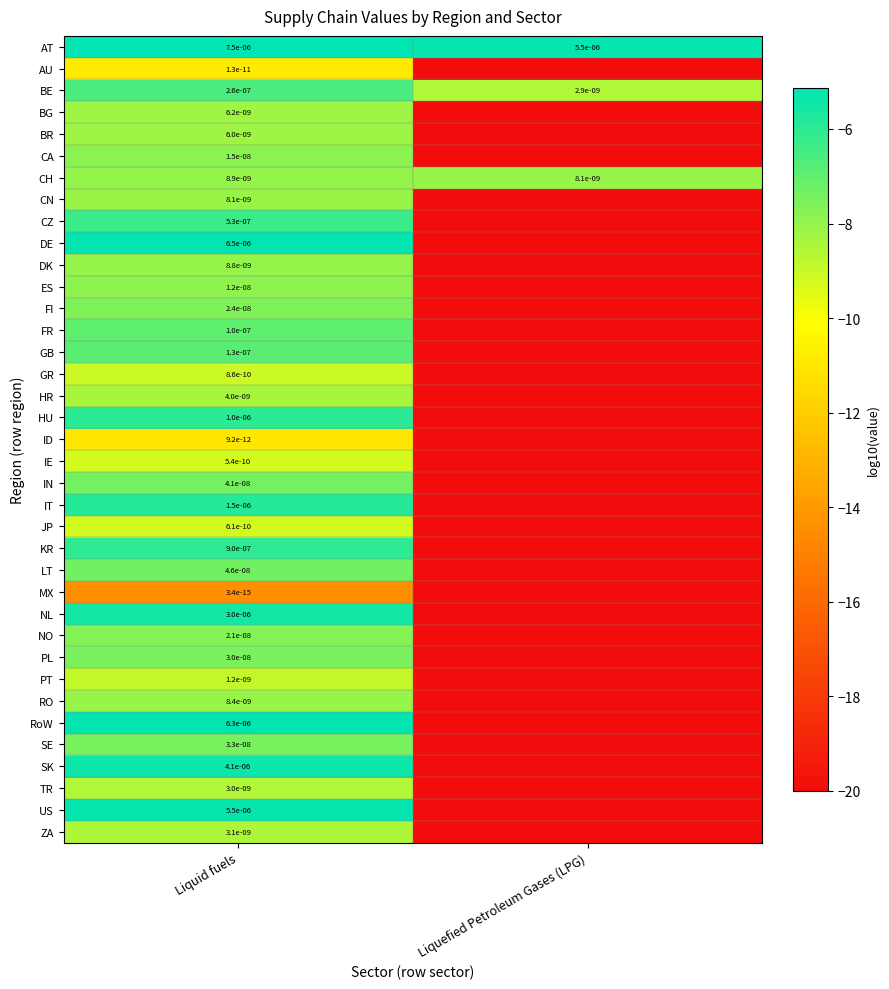

The NL series shows 0.0 at Liquid fuels. True or false?

True